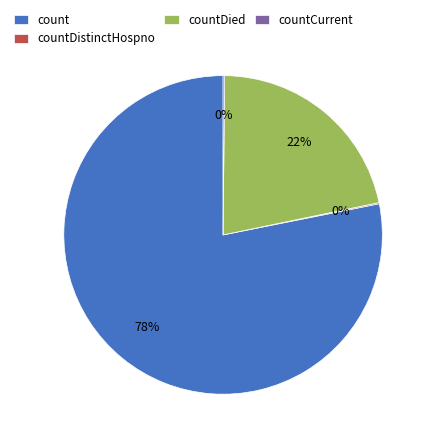

Which slice is the largest?

count